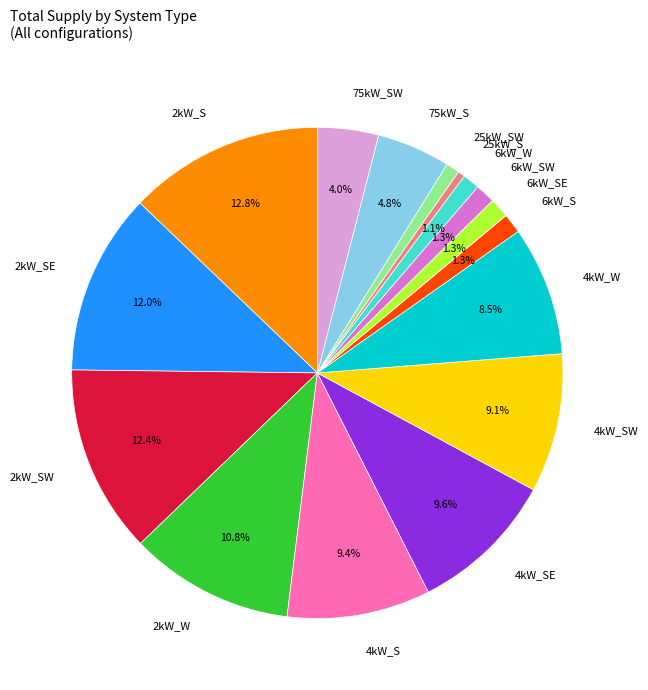

Is there a majority slice in this chart?

No